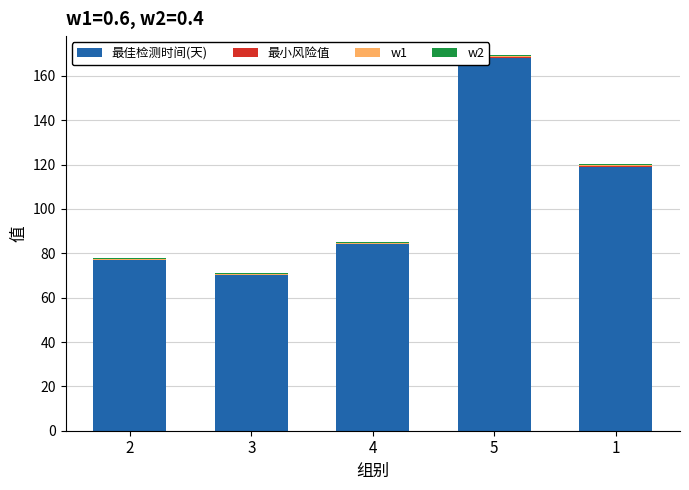

Where is 最佳检测时间(天) nearest to the value 119?

1